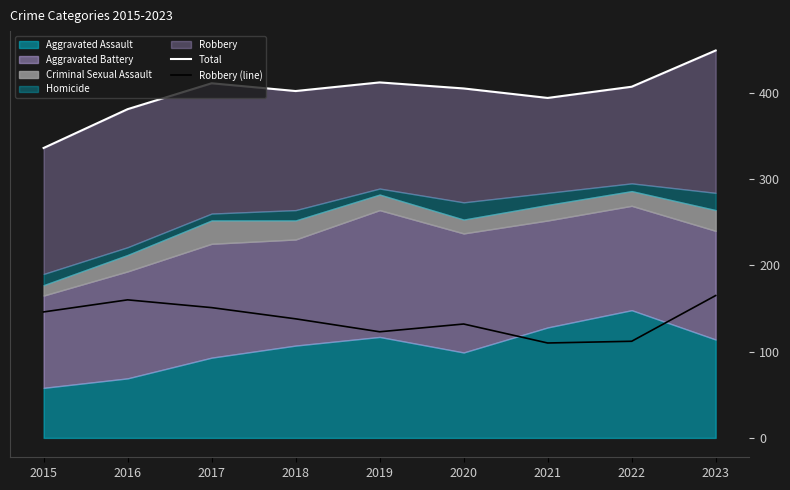

Reading left to right, extract all data points from this chart.

Total: 336	381	411	402	412	405	394	407	449
Robbery (line): 146	160	151	138	123	132	110	112	165